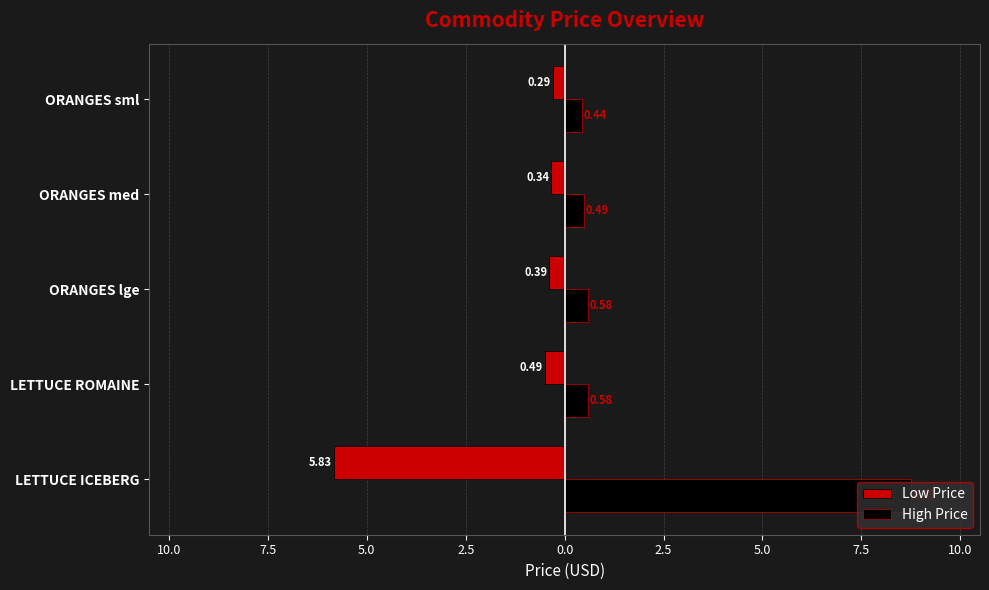

Reading left to right, what are all the values shown in this chart?

Low Price: -5.8	-0.5	-0.4	-0.3	-0.3
High Price: 8.8	0.6	0.6	0.5	0.4